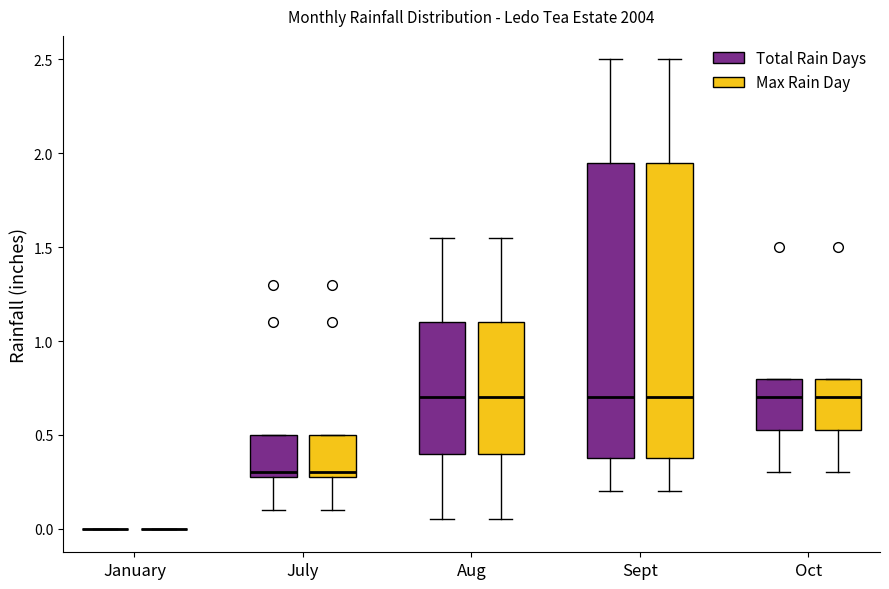

Reading left to right, read every box against the y-axis: the position of its median line, the range the box covers, and the ends of its whiskers. The values are not printed on the chart, so give them approximately, as read against the axis.

January (Total Rain Days): box collapsed to a line at 0.00, whiskers 0.00 to 0.00
January (Max Rain Day): box collapsed to a line at 0.00, whiskers 0.00 to 0.00
July (Total Rain Days): median 0.30 (just above the box's lower edge), box 0.30 to 0.50, whiskers 0.10 to 0.50
July (Max Rain Day): median 0.30 (just above the box's lower edge), box 0.30 to 0.50, whiskers 0.10 to 0.50
Aug (Total Rain Days): median 0.70, box 0.40 to 1.10, whiskers 0.05 to 1.55
Aug (Max Rain Day): median 0.70, box 0.40 to 1.10, whiskers 0.05 to 1.55
Sept (Total Rain Days): median 0.70, box 0.40 to 1.95, whiskers 0.20 to 2.50
Sept (Max Rain Day): median 0.70, box 0.40 to 1.95, whiskers 0.20 to 2.50
Oct (Total Rain Days): median 0.70, box 0.55 to 0.80, whiskers 0.30 to 0.80
Oct (Max Rain Day): median 0.70, box 0.55 to 0.80, whiskers 0.30 to 0.80